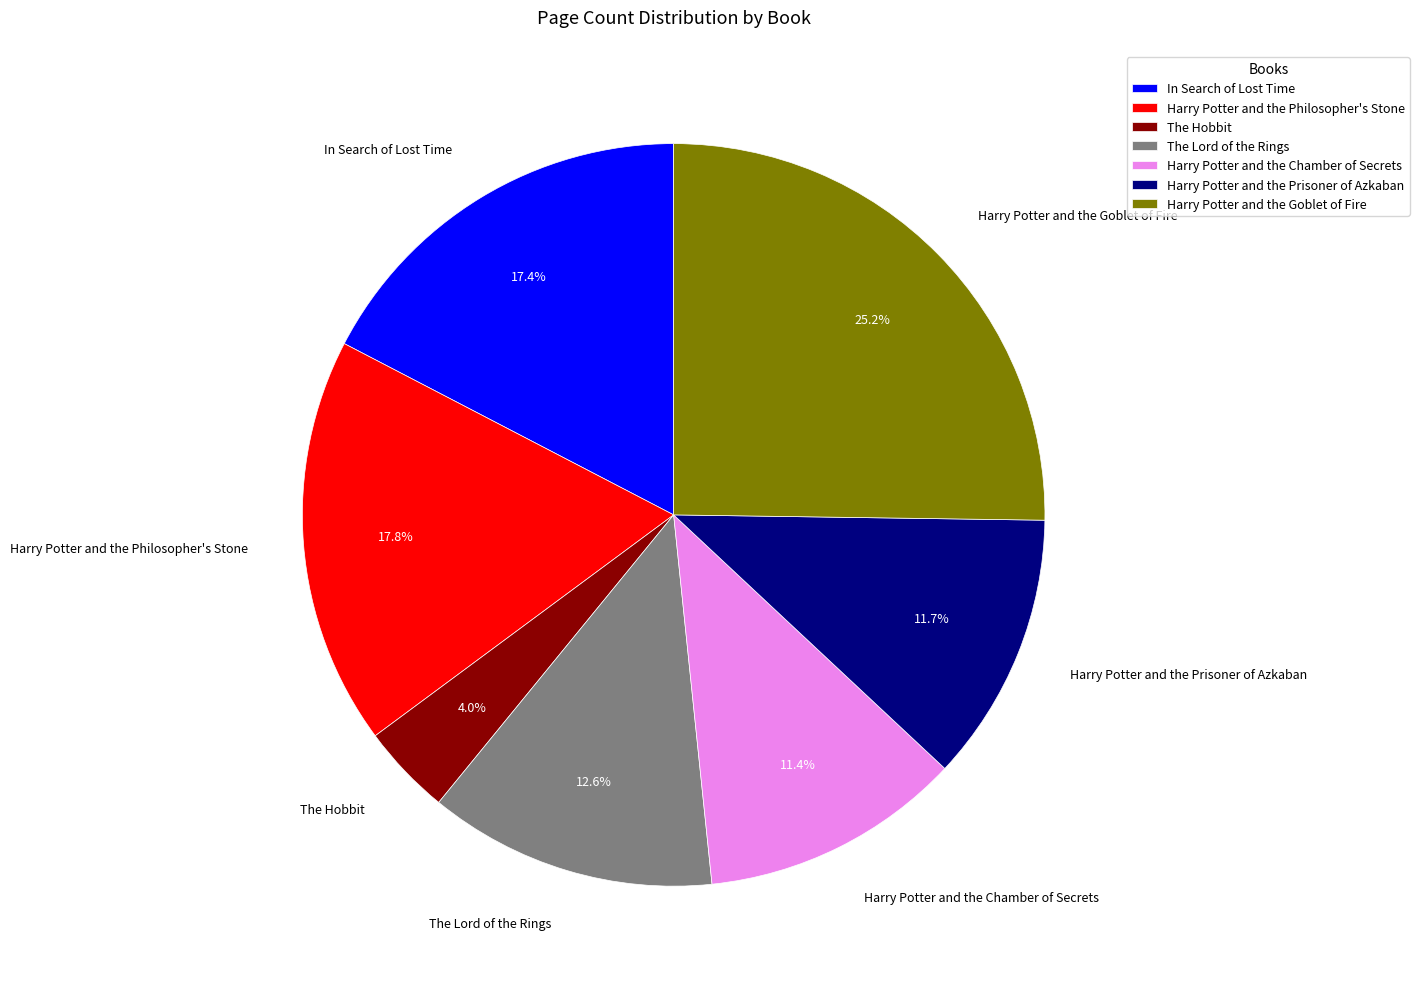

What is the largest slice in the pie chart?

Harry Potter and the Goblet of Fire